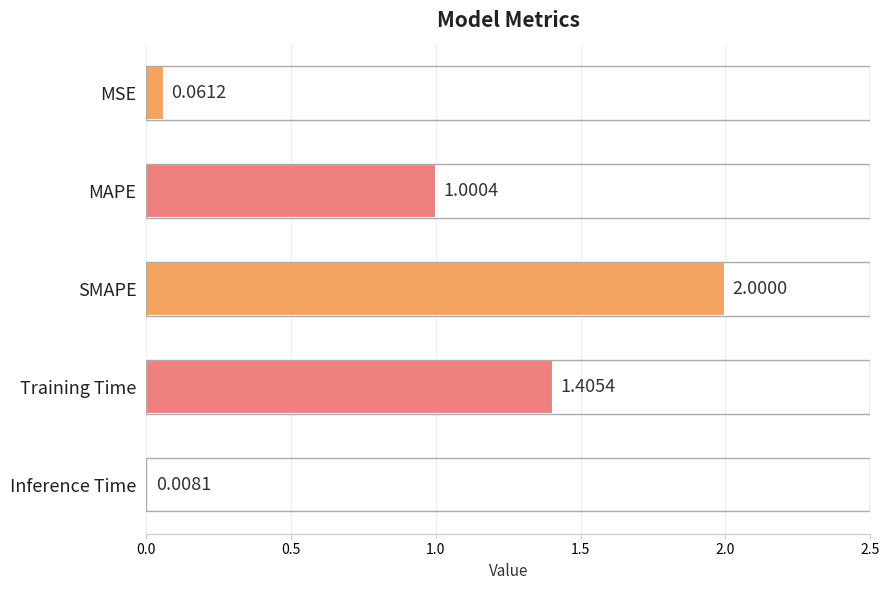

What is the average value?

0.9